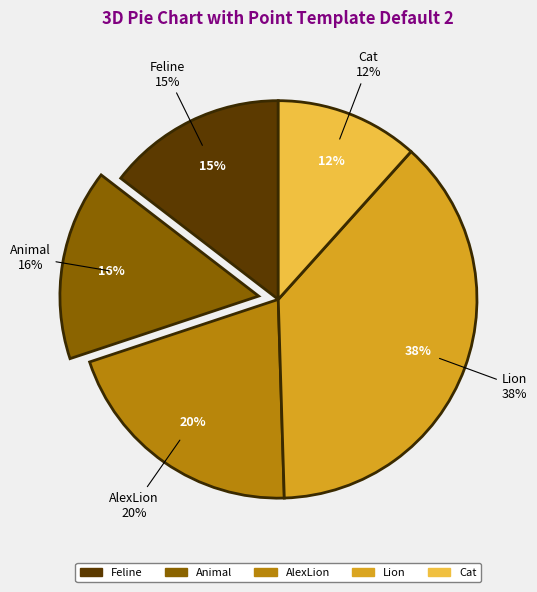

Rank the categories by value from lowest to highest.

Cat, Feline, Animal, AlexLion, Lion